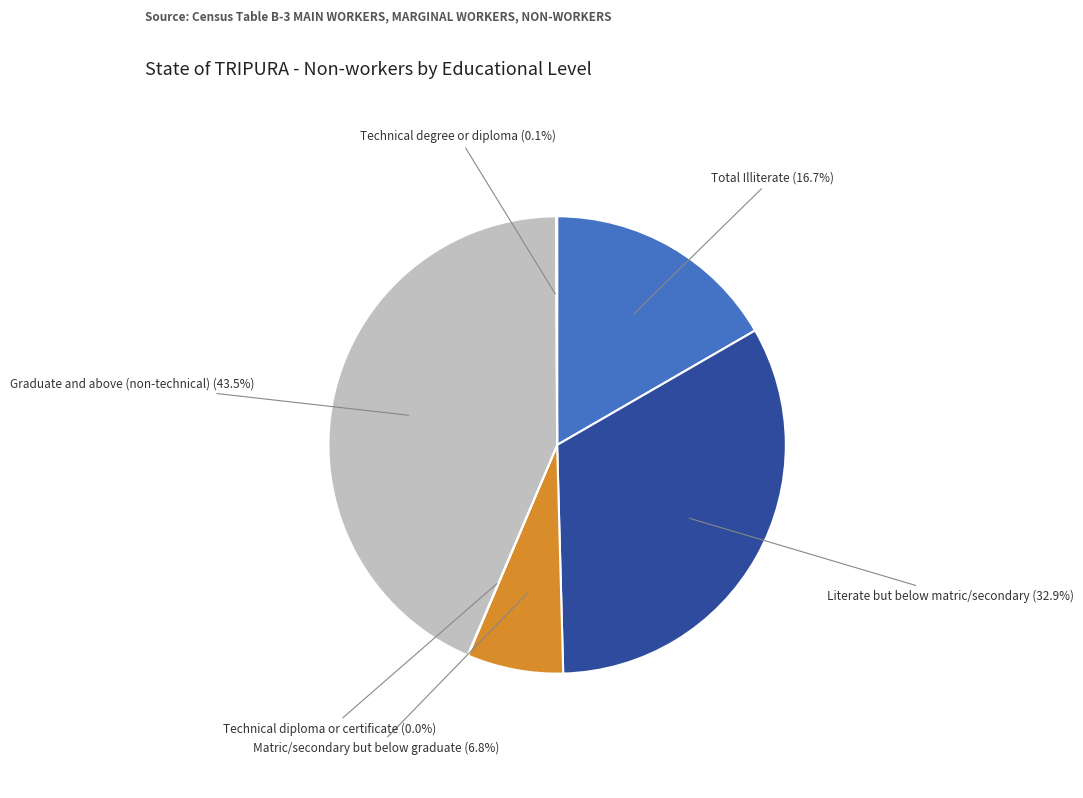

What is the largest slice in the pie chart?

Graduate and above (non-technical)